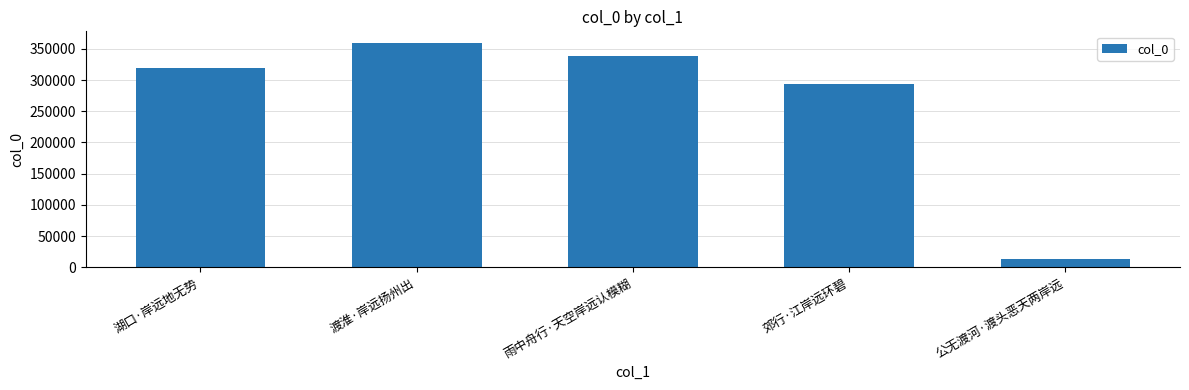

How many bars are there in total?

5